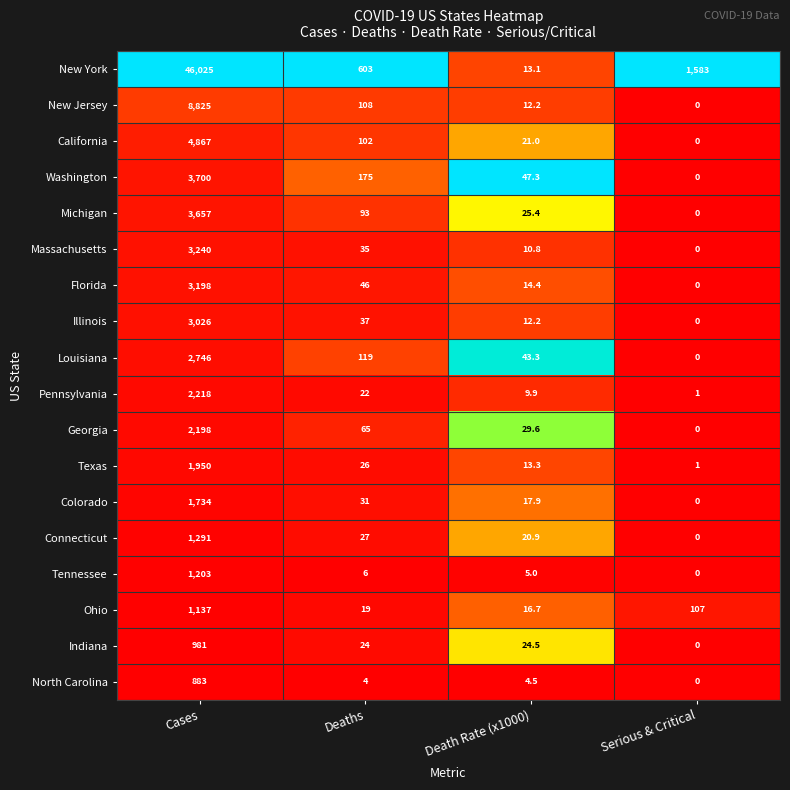

At which label is Ohio closest to 576?

Serious & Critical